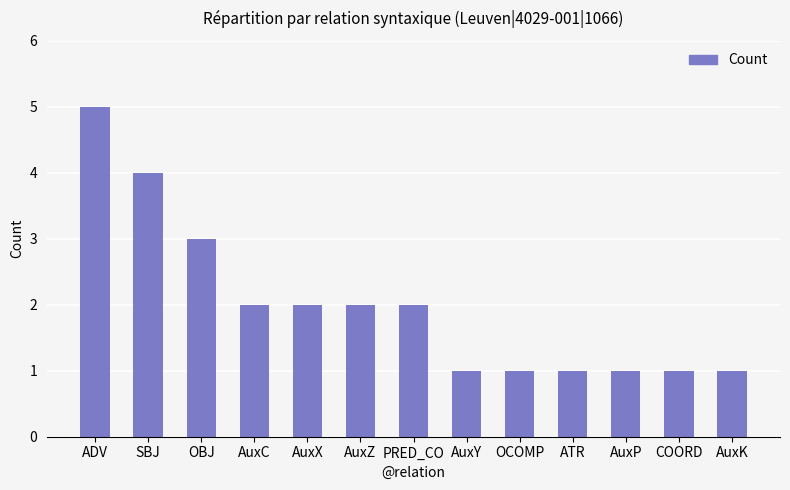

Reading right to left, extract all data points from this chart.

1	1	1	1	1	1	2	2	2	2	3	4	5